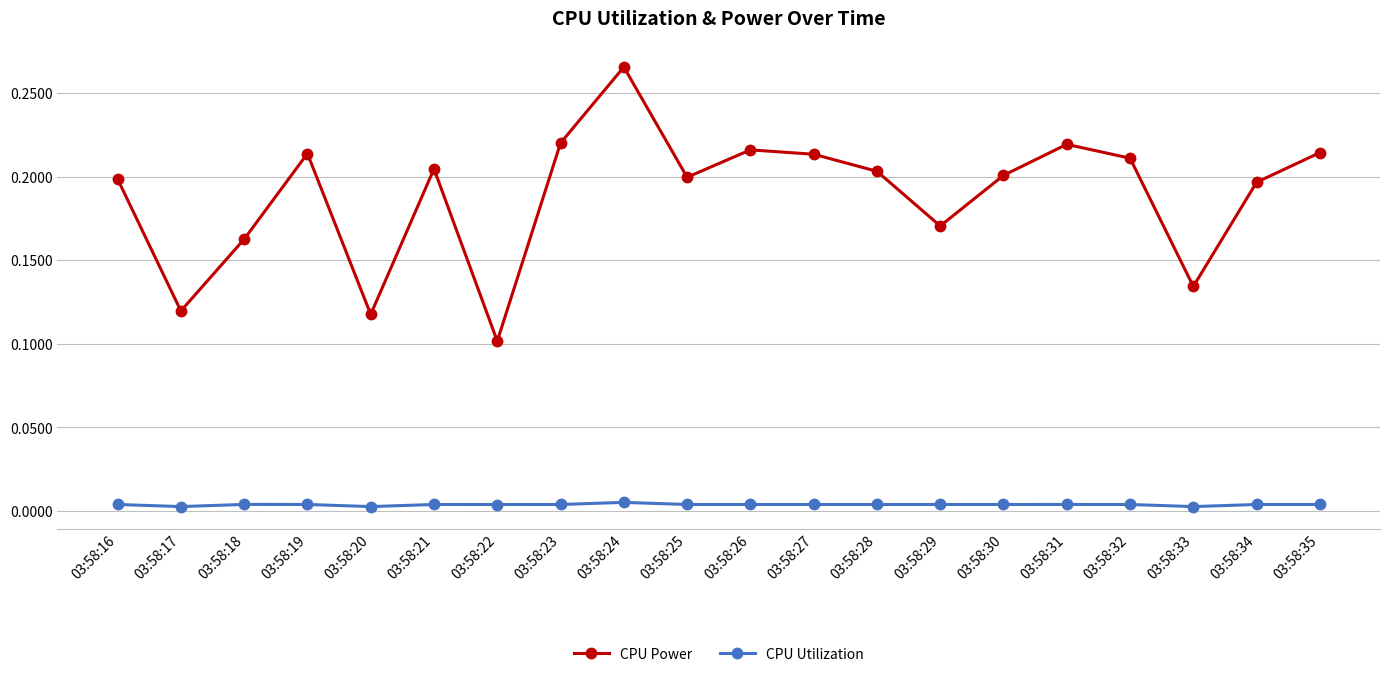

At which category does the chart reach its peak across all series?

03:58:24